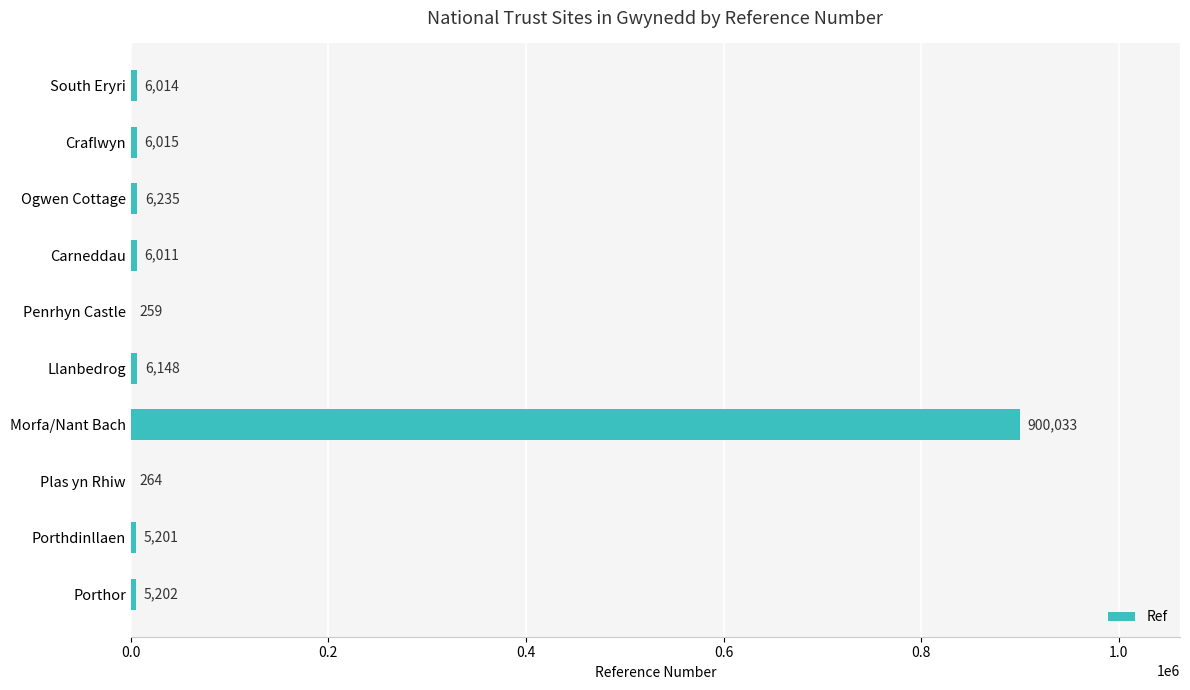

Where is the data nearest to the value 450146?

Ogwen Cottage